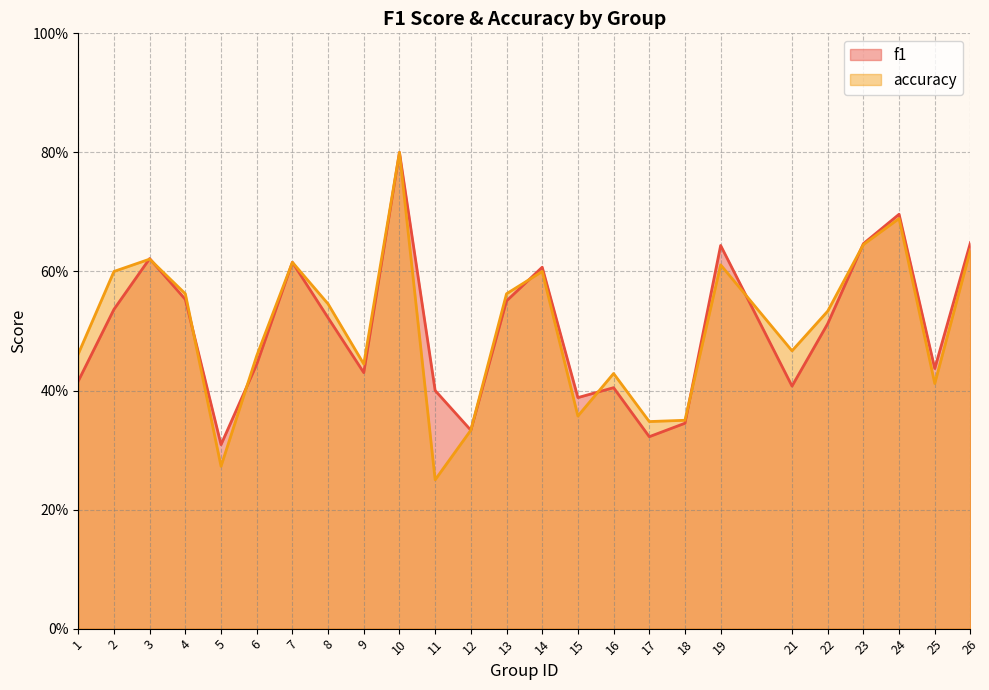

At which label is f1 closest to 0?

5